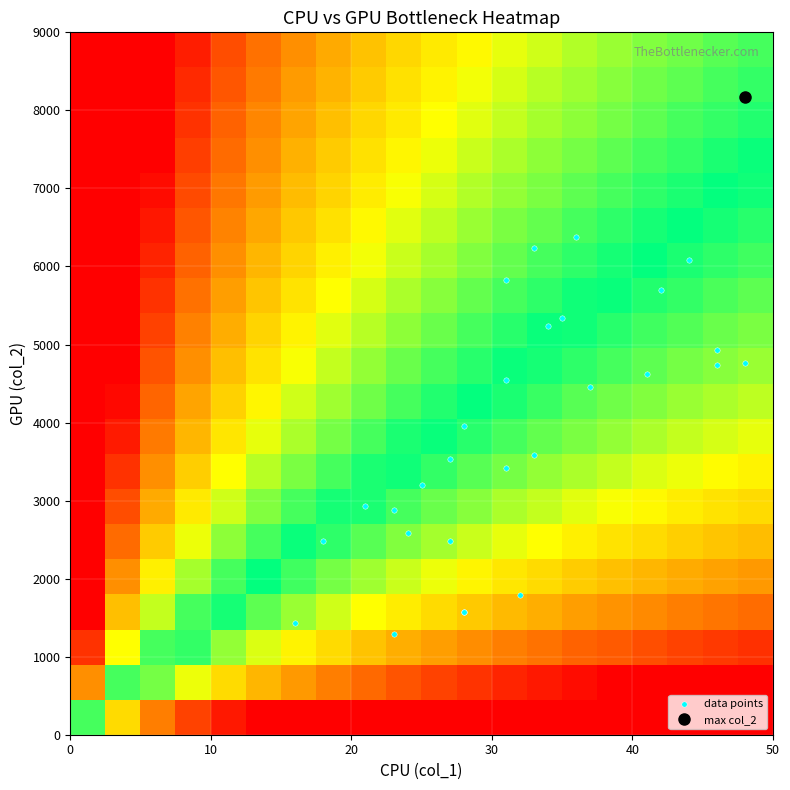

How many data points does each series have?

30